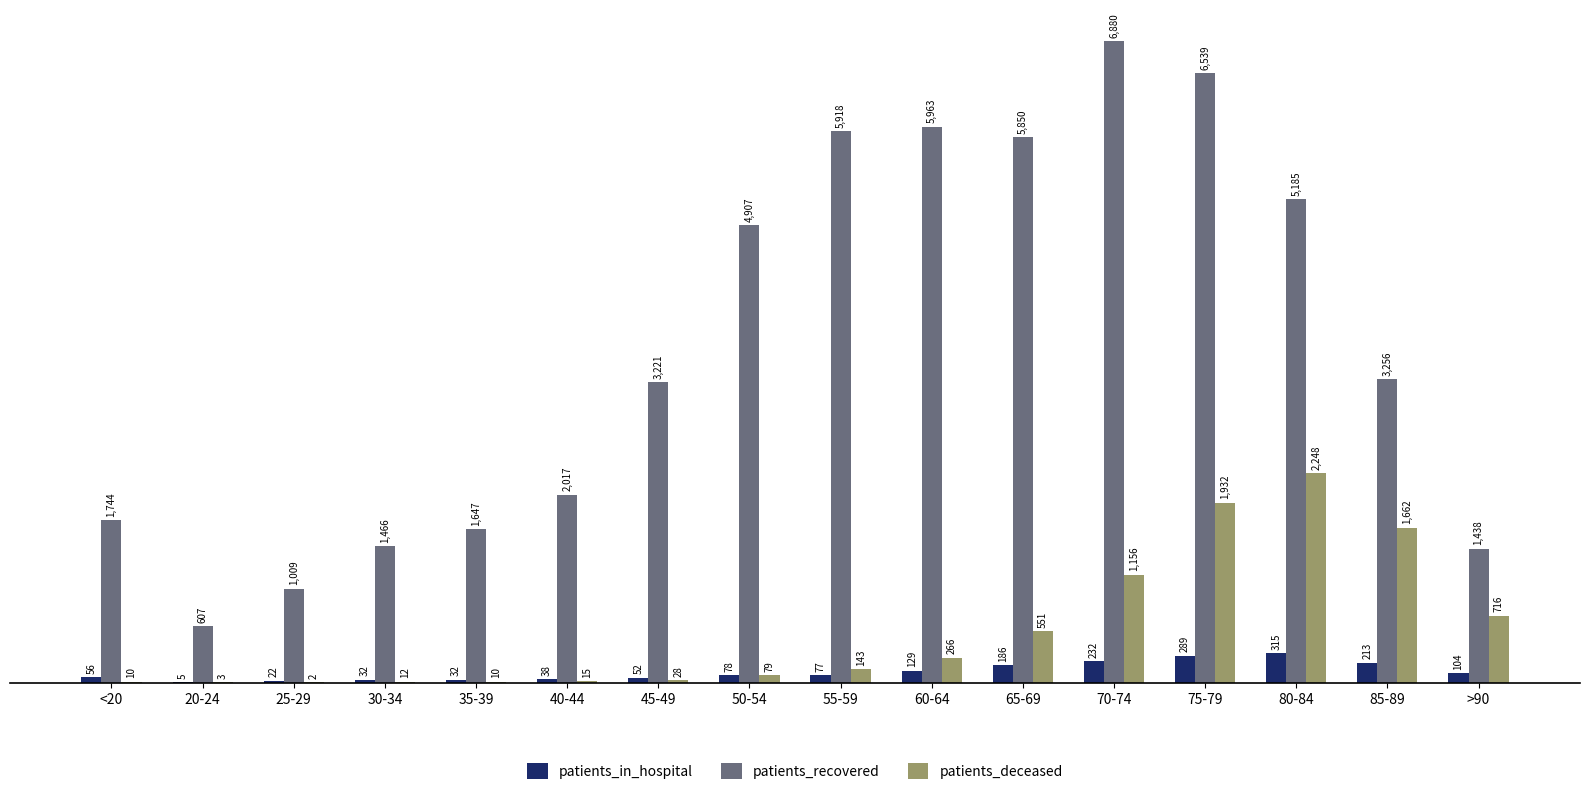

What is the maximum value shown in the chart?

6880